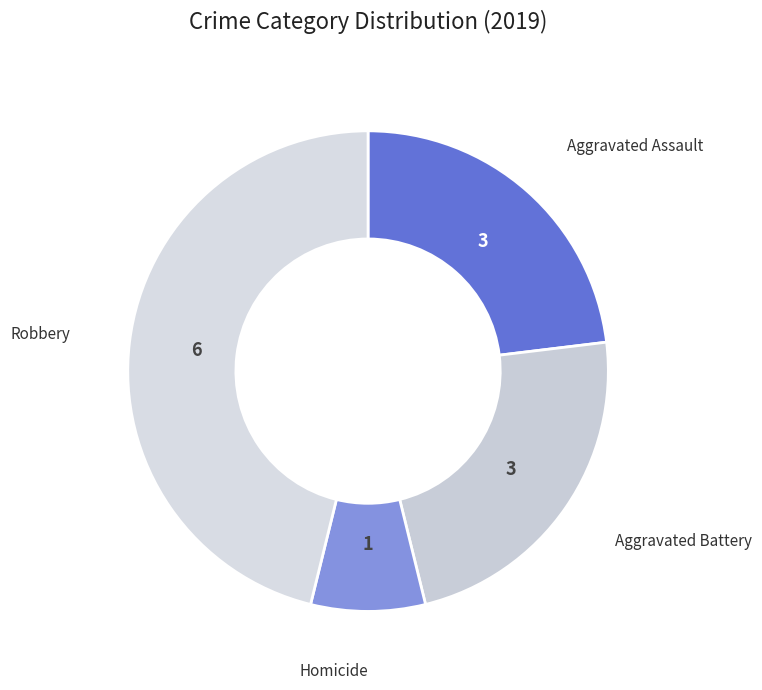

Is there any slice that represents more than half of the pie?

No